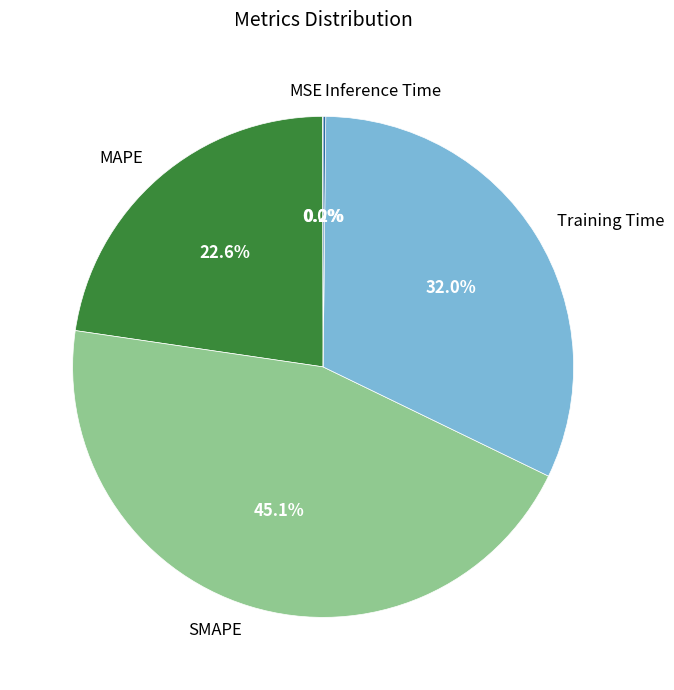

Which category has the biggest portion of the pie?

SMAPE